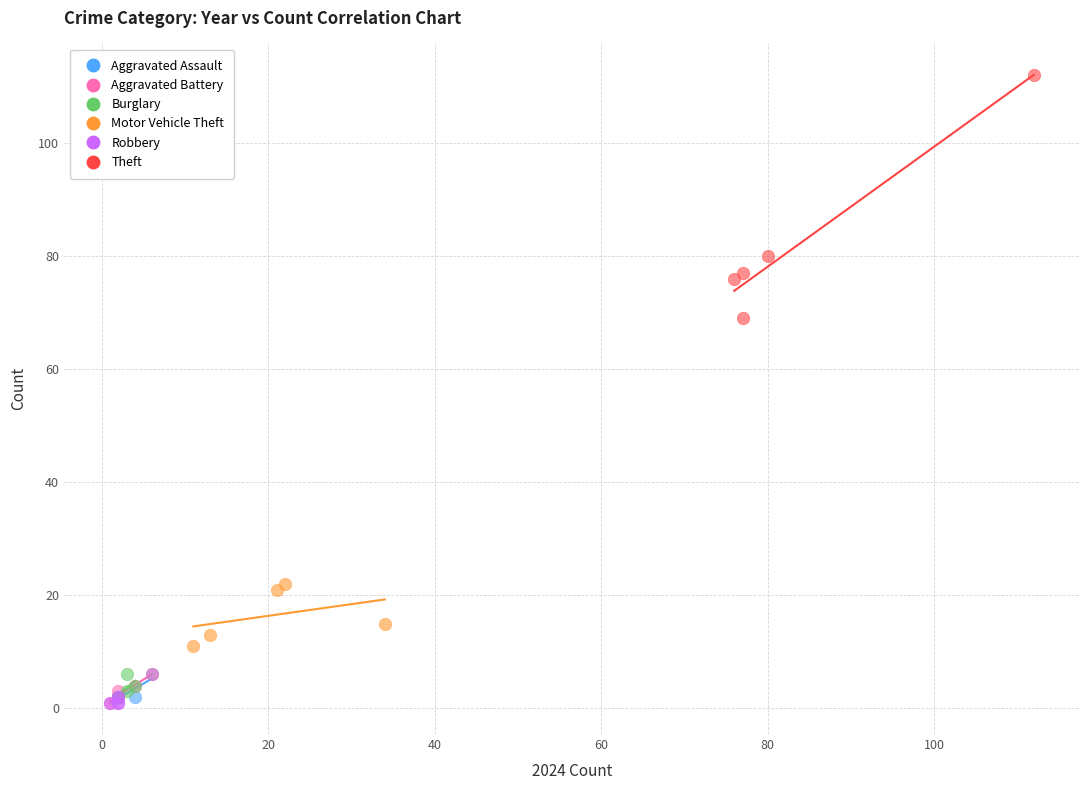

What are all the series names shown in the legend?

Aggravated Assault, Aggravated Battery, Burglary, Motor Vehicle Theft, Robbery, Theft